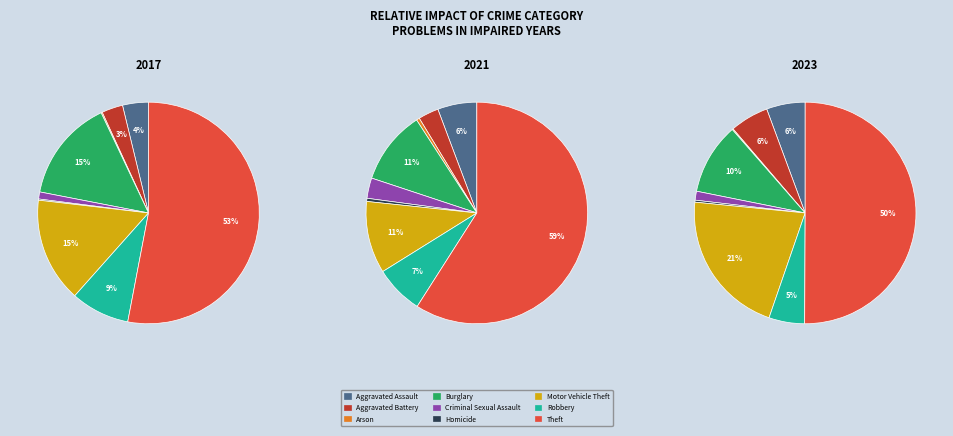

The Motor Vehicle Theft slice represents 26% of the pie. True or false?

False